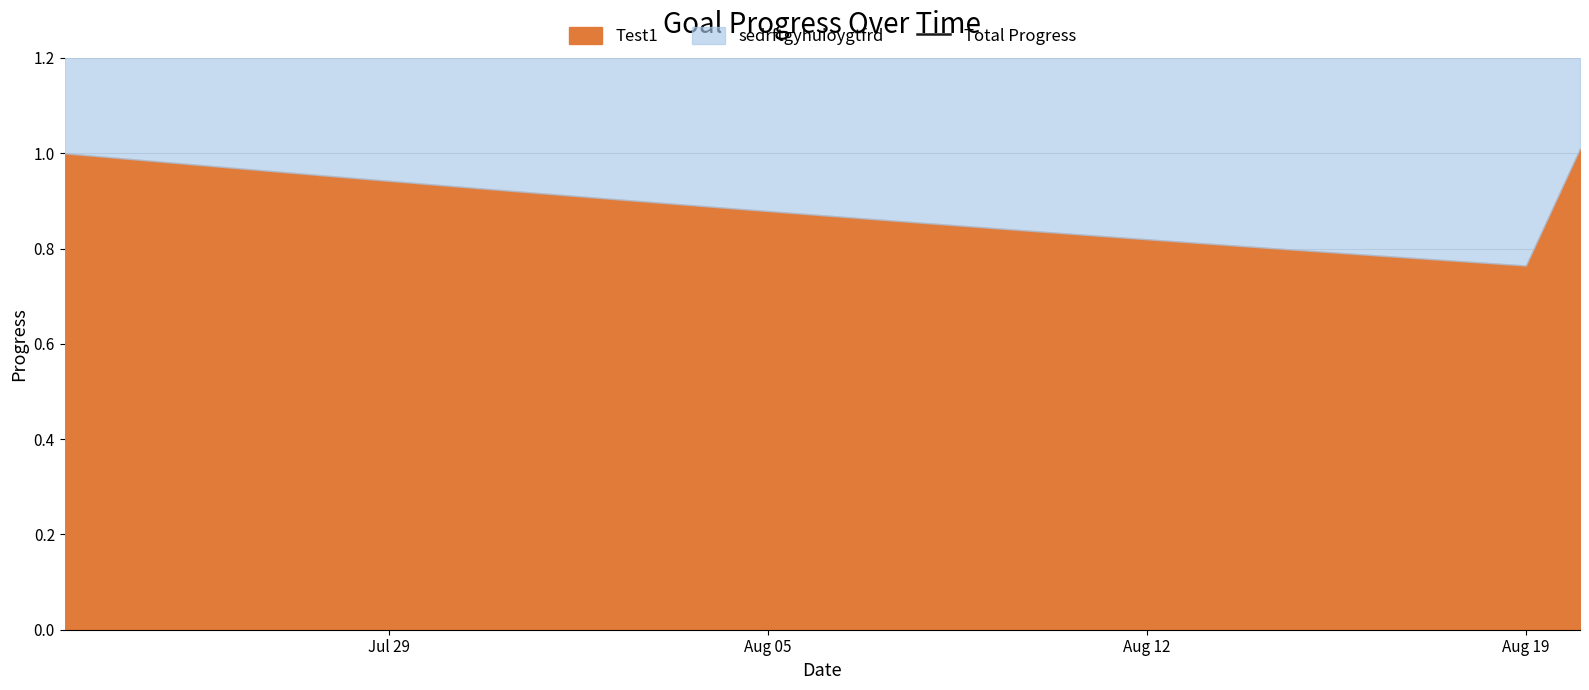

Is it true that the value at 24 is 1.1?

False